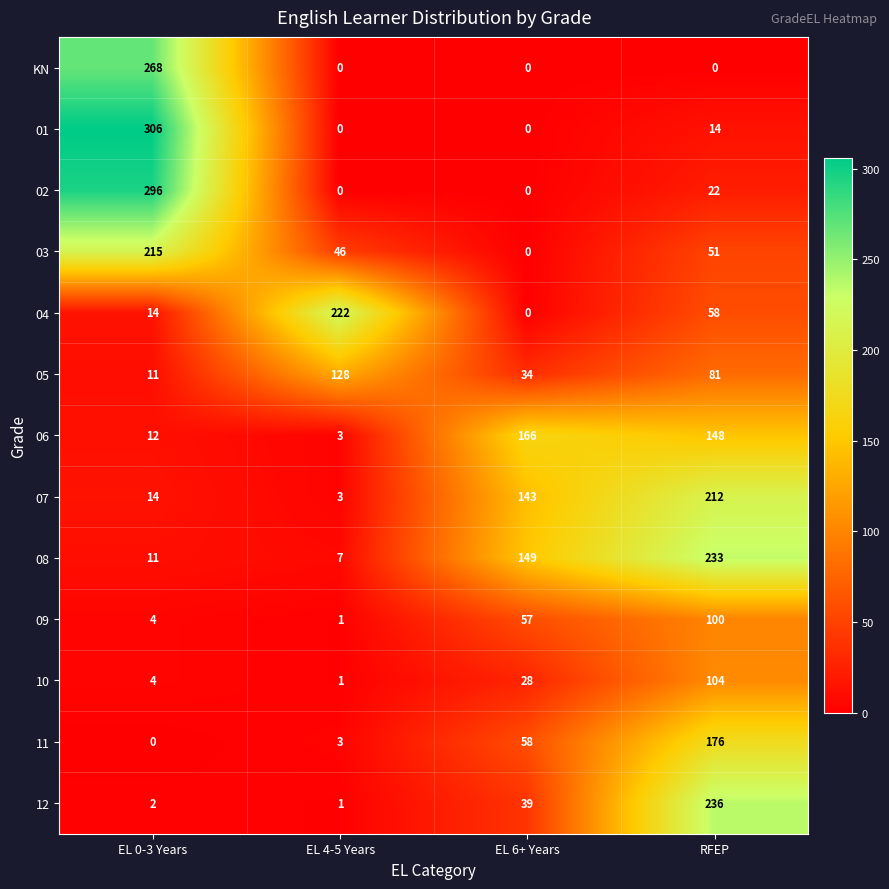

What is the spread (max minus min) of values at RFEP?

236